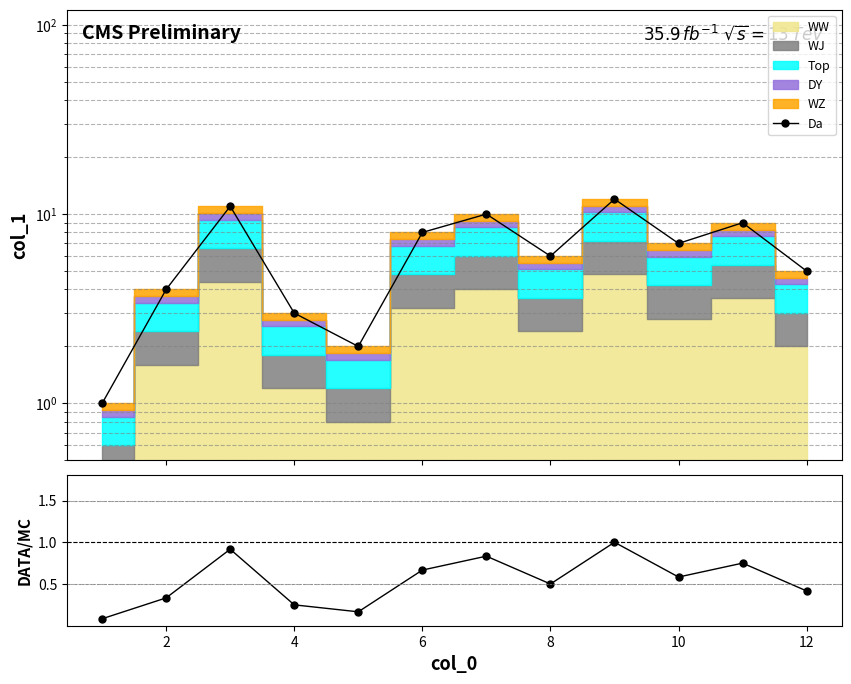

What is the label of the 2nd point from the left?

2